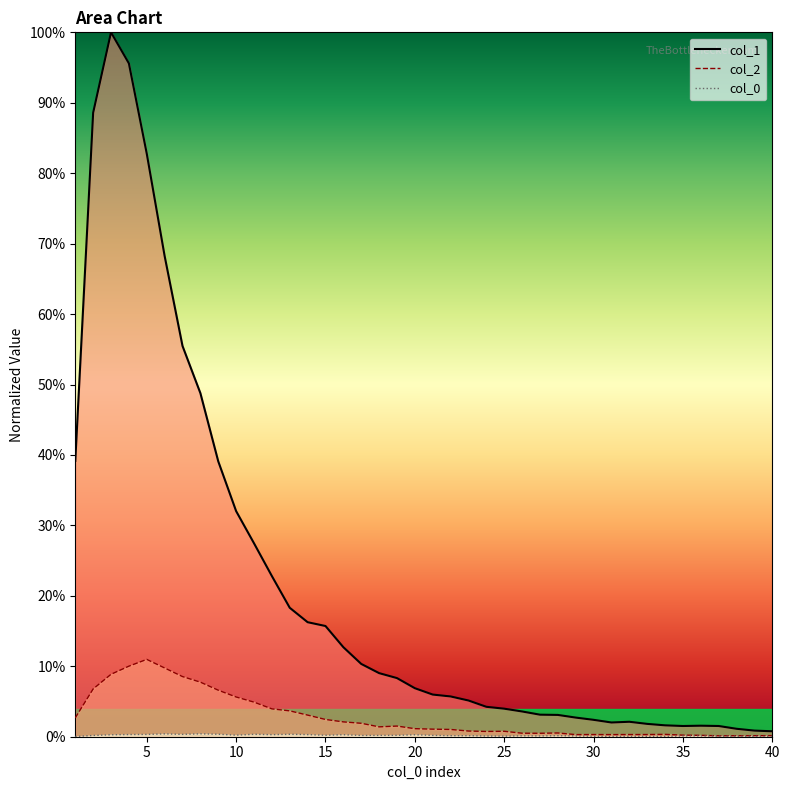

Where is col_1 nearest to the value 0?

40